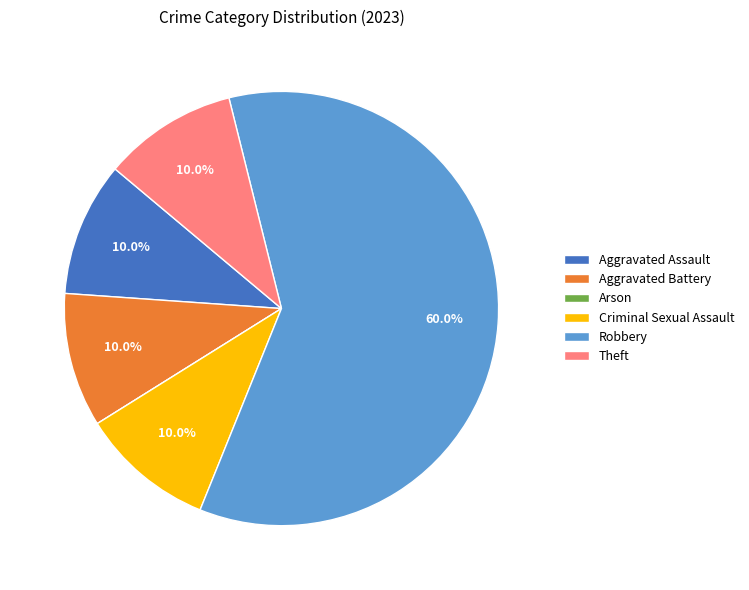

What portion of the pie excludes Theft?

90.0%